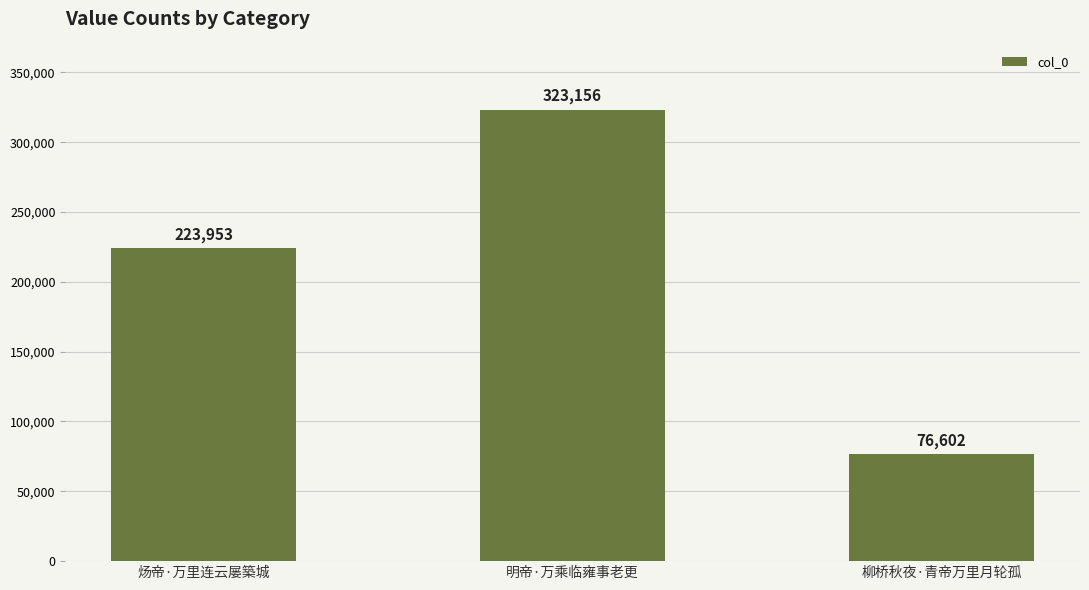

List the labels in order of value, smallest first.

柳桥秋夜·青帝万里月轮孤, 炀帝·万里连云屡築城, 明帝·万乘临雍事老更